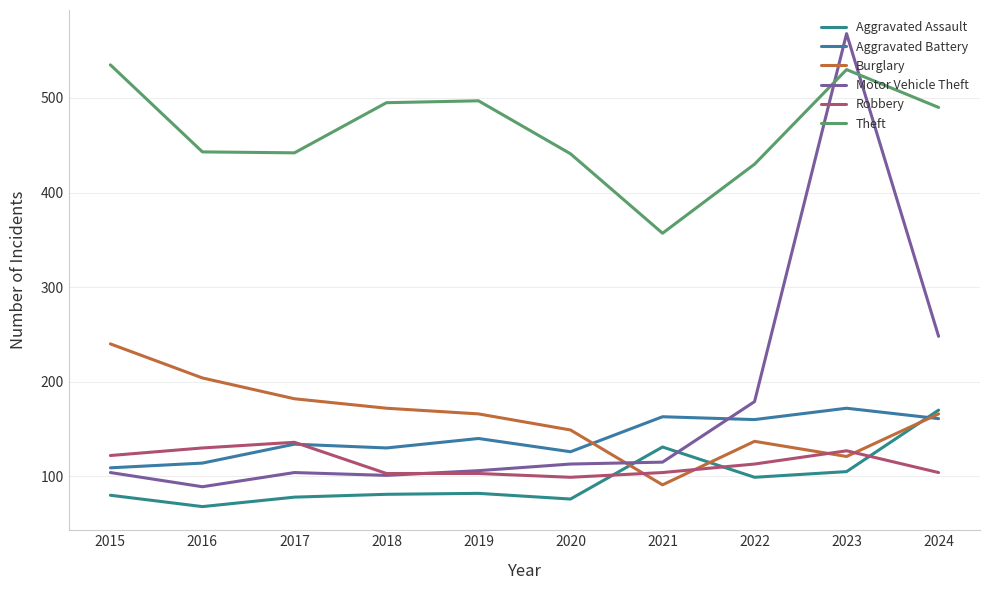

How many lines are shown in the chart?

6